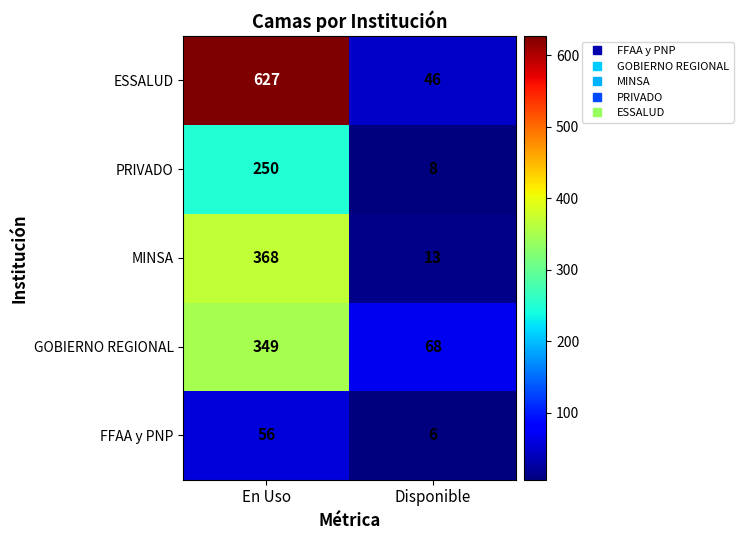

Rank the series at Disponible from highest to lowest value.

GOBIERNO REGIONAL, ESSALUD, MINSA, PRIVADO, FFAA y PNP